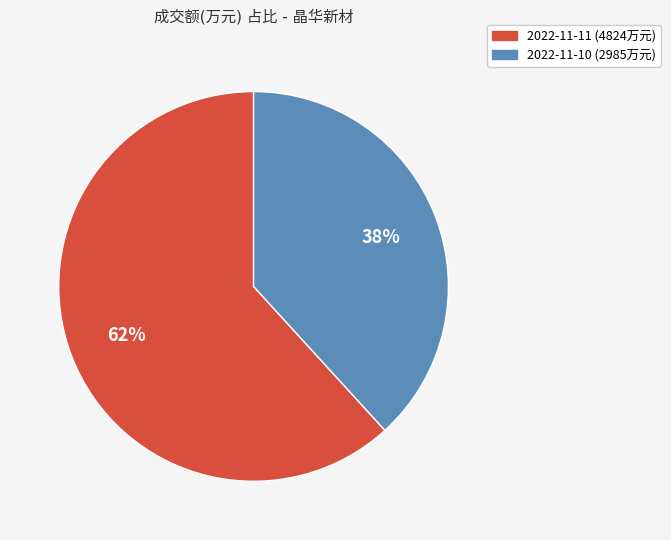

To the nearest percent, what is the average slice percentage?

50%